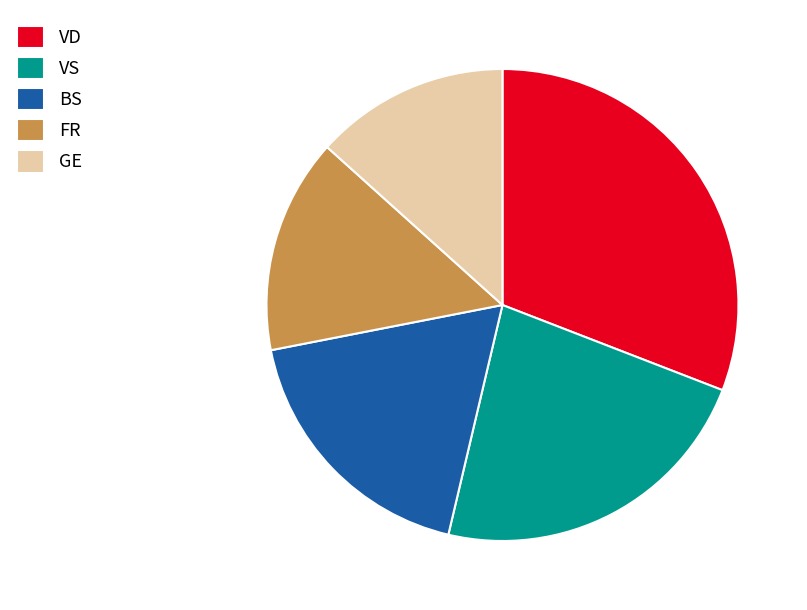

Is there a majority slice in this chart?

No